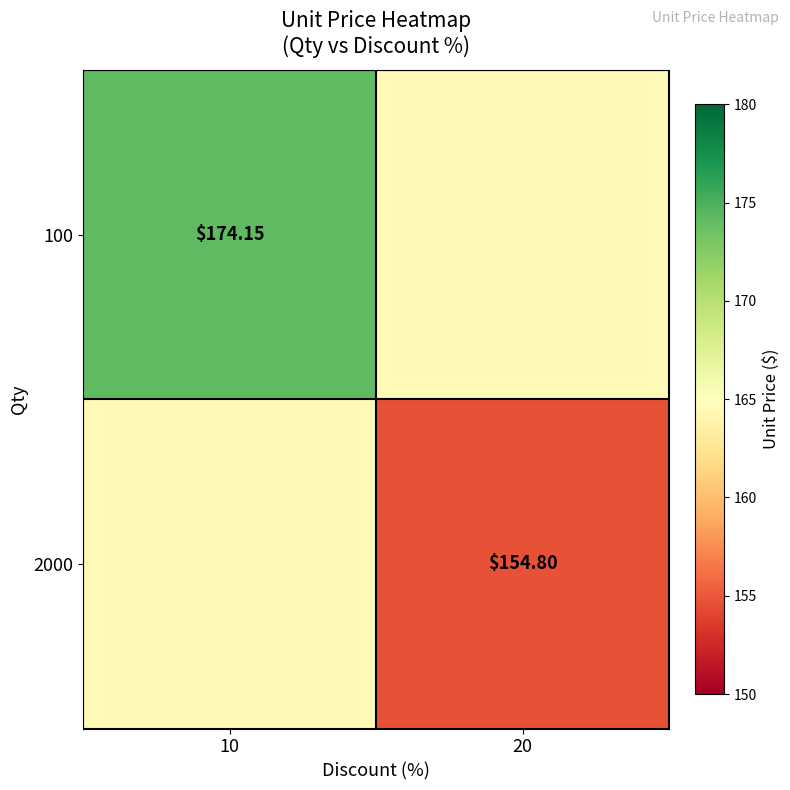

What is the sum of the 2000 values at 10 and 20?

319.3